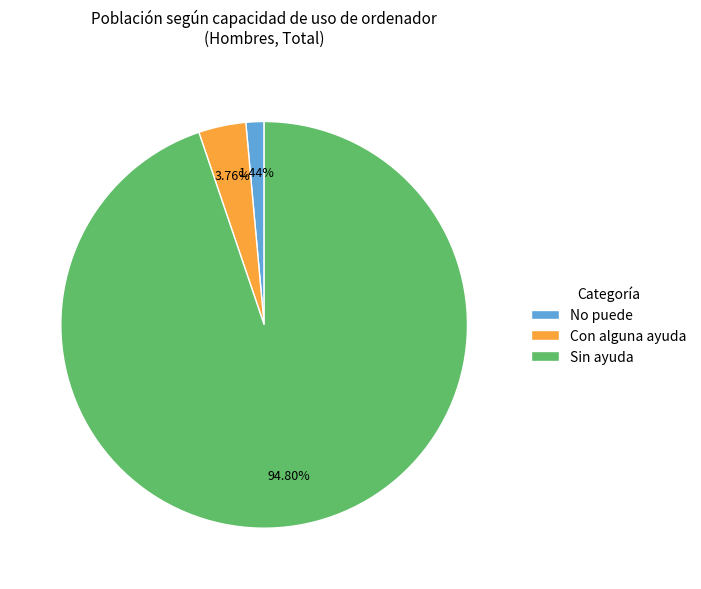

How many segments does this pie chart have?

3